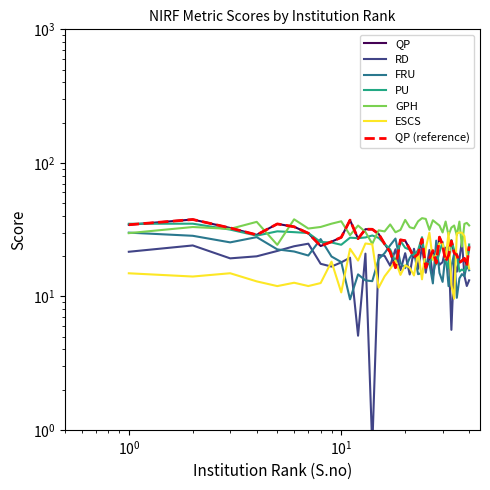

Which series changed the most between 15 and 40?

RD